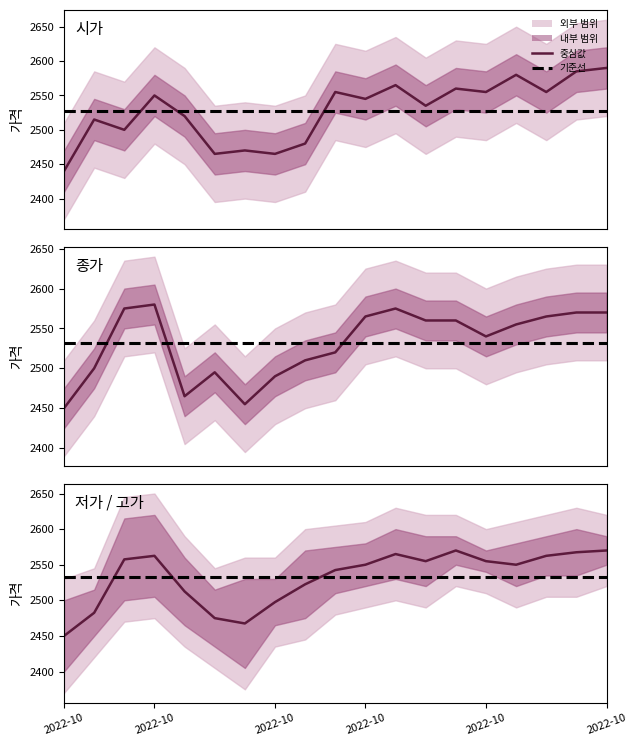

Between 2022-10-13 and 2022-10-27, which series saw the biggest shift?

종가